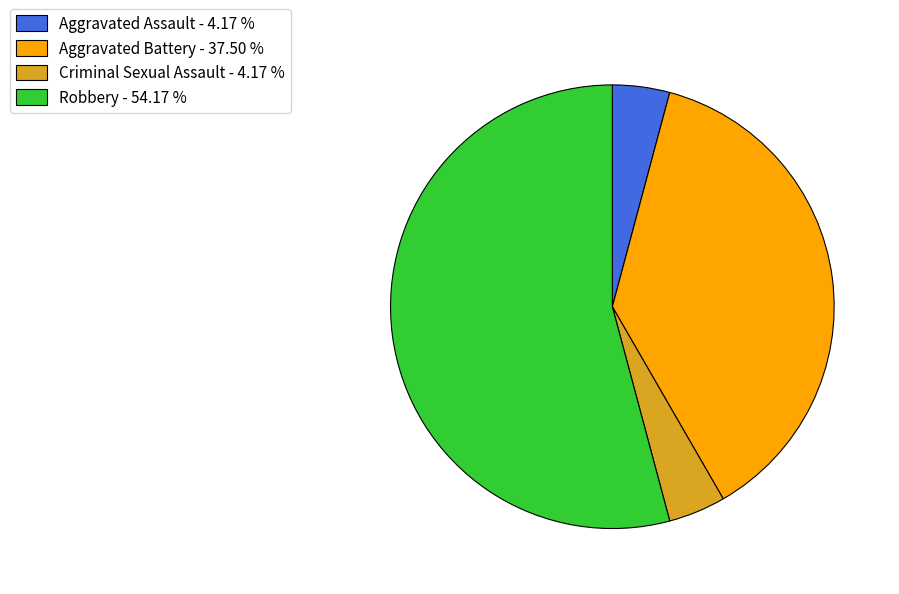

Is Criminal Sexual Assault the majority of the pie?

No